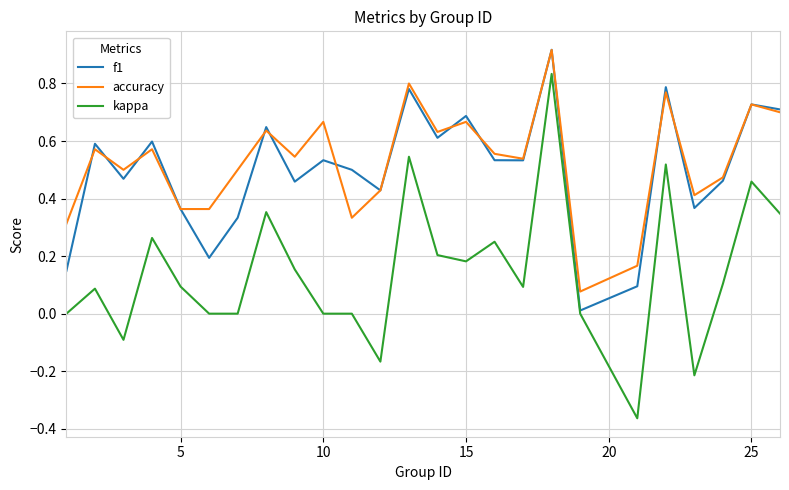

True or false: kappa and accuracy intersect in this chart.

False